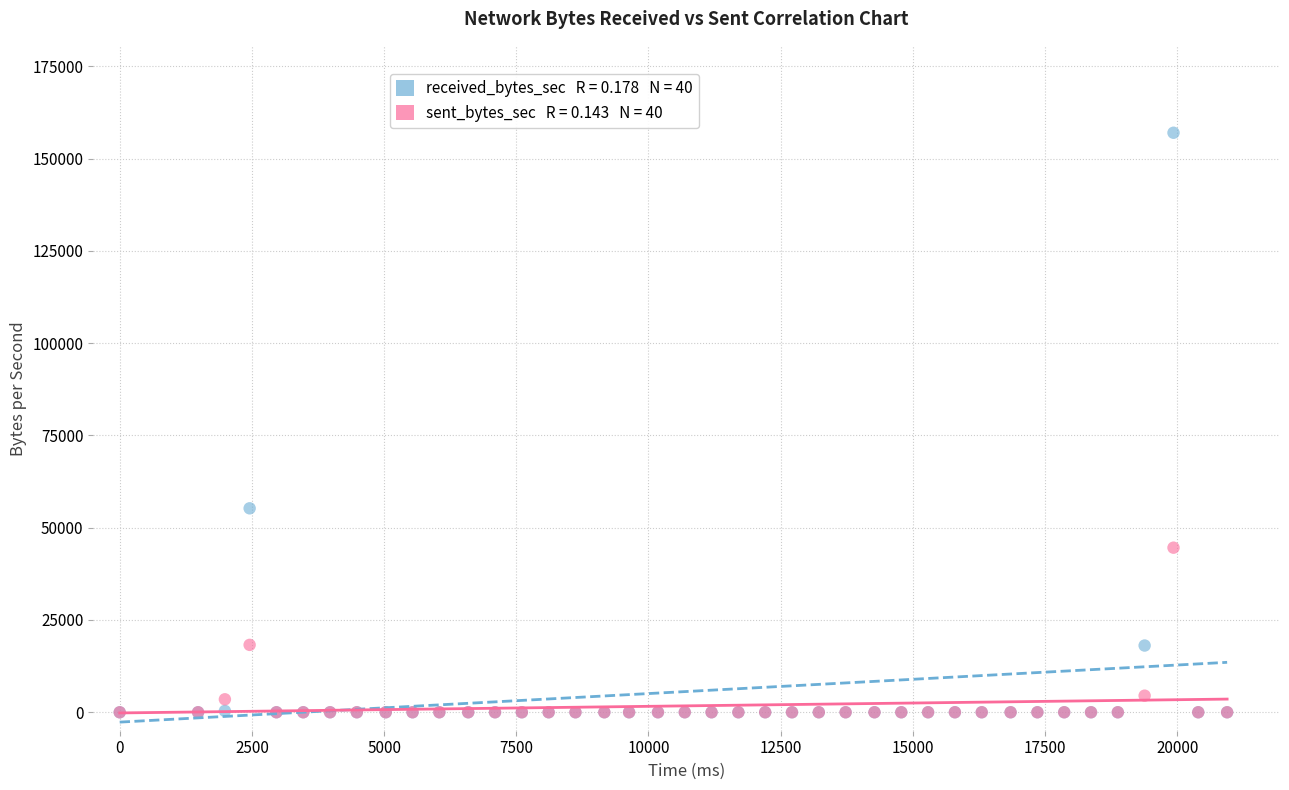

Across all series, what Y value is closest to 78490?

55247